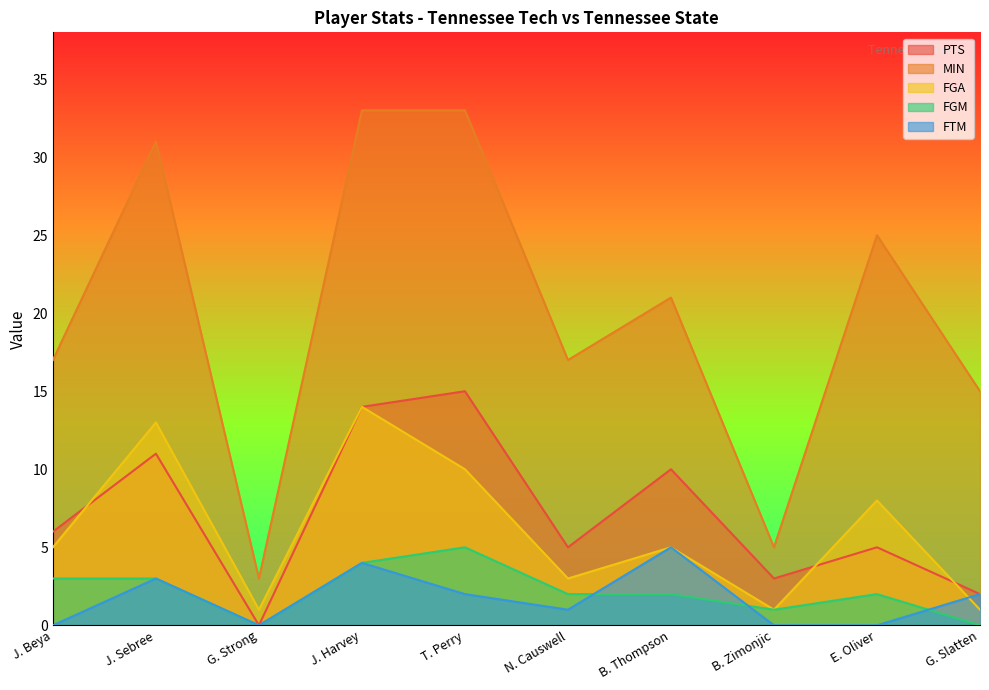

What is the sum of all MIN values?

200